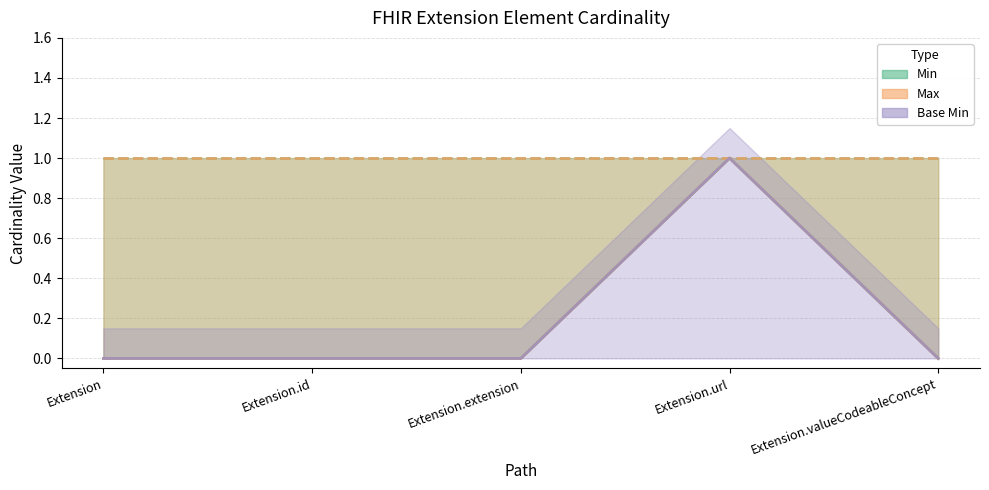

Which series changed the most between Extension and Extension.valueCodeableConcept?

Min